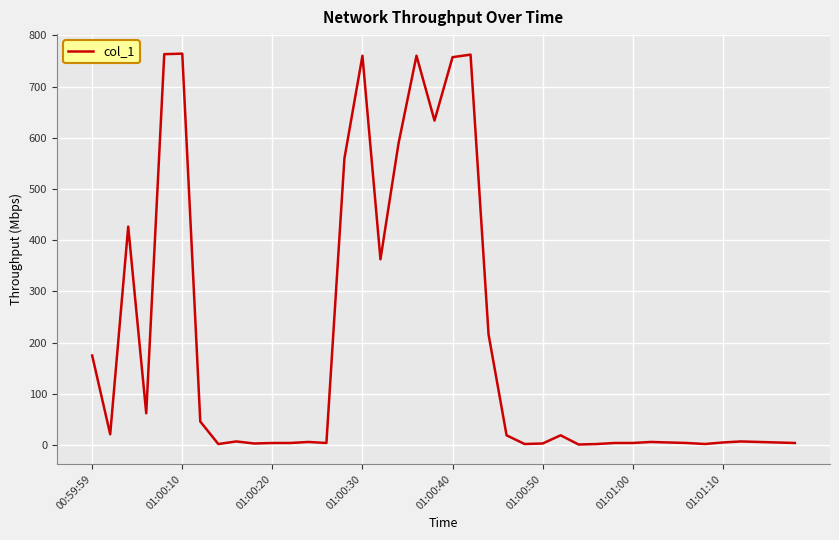

What is the maximum value shown in the chart?

764.4